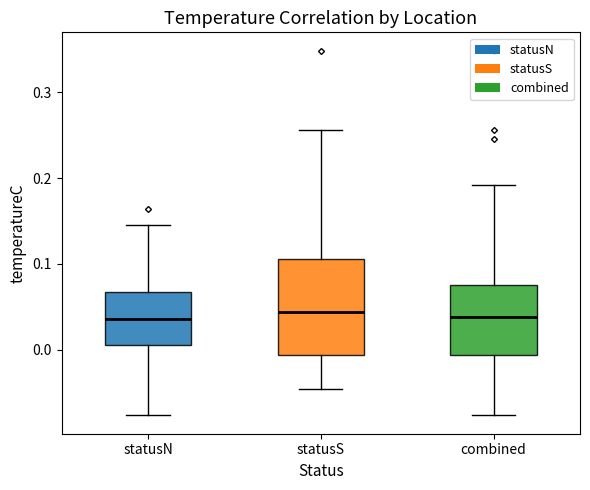

Reading left to right, read every box against the y-axis: the position of its median line, the range the box covers, and the ends of its whiskers. The values are not printed on the chart, so give them approximately, as read against the axis.

statusN: median 0.04, box 0.01 to 0.07, whiskers -0.08 to 0.15
statusS: median 0.04, box -0.01 to 0.11, whiskers -0.05 to 0.26
combined: median 0.04, box -0.01 to 0.08, whiskers -0.08 to 0.19